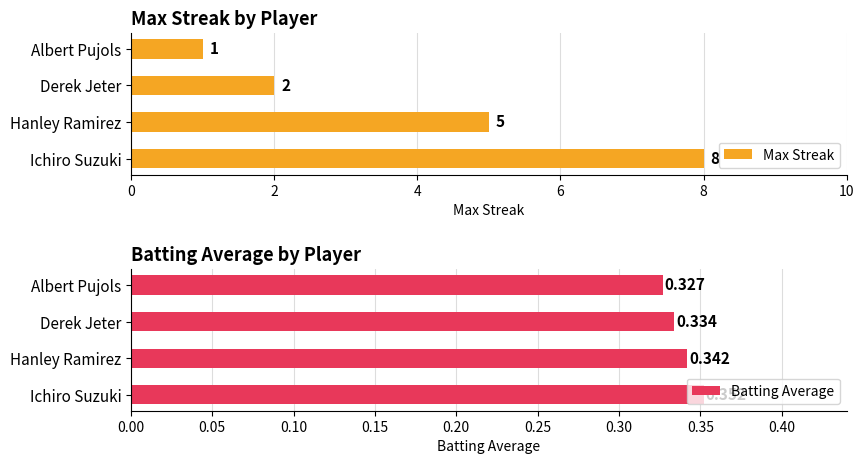

What are all the series names shown in the legend?

Max Streak, Batting Average